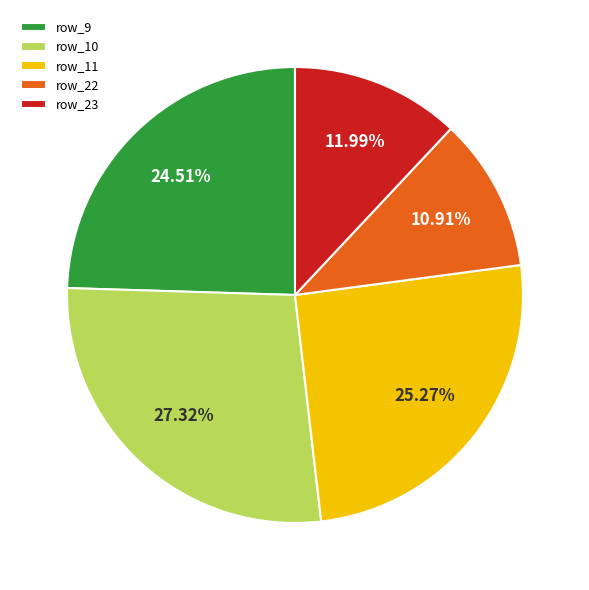

Approximately how many times larger is the value at row_11 compared to row_9?

1.0